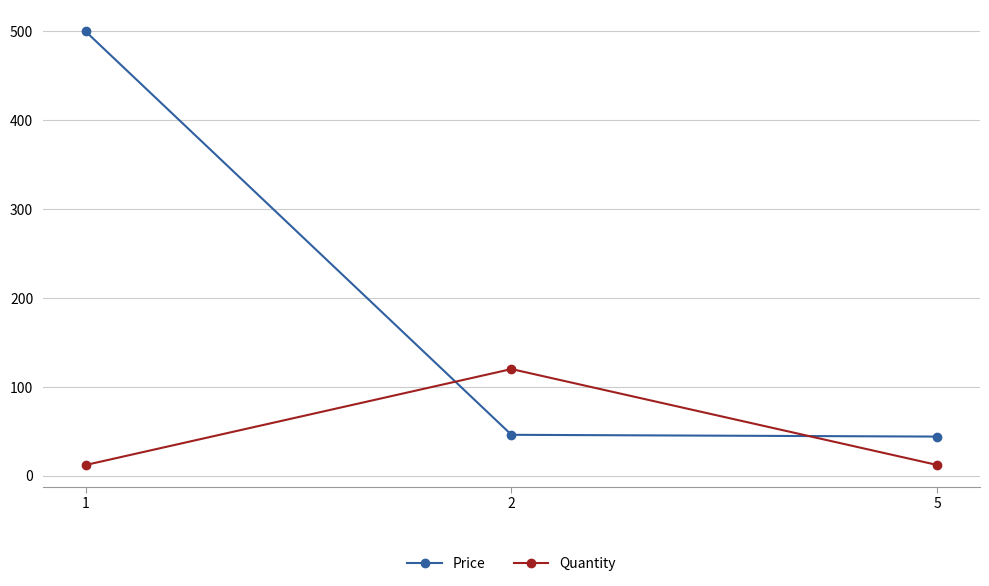

What is the value of the Quantity point at the 2nd from the left?

120